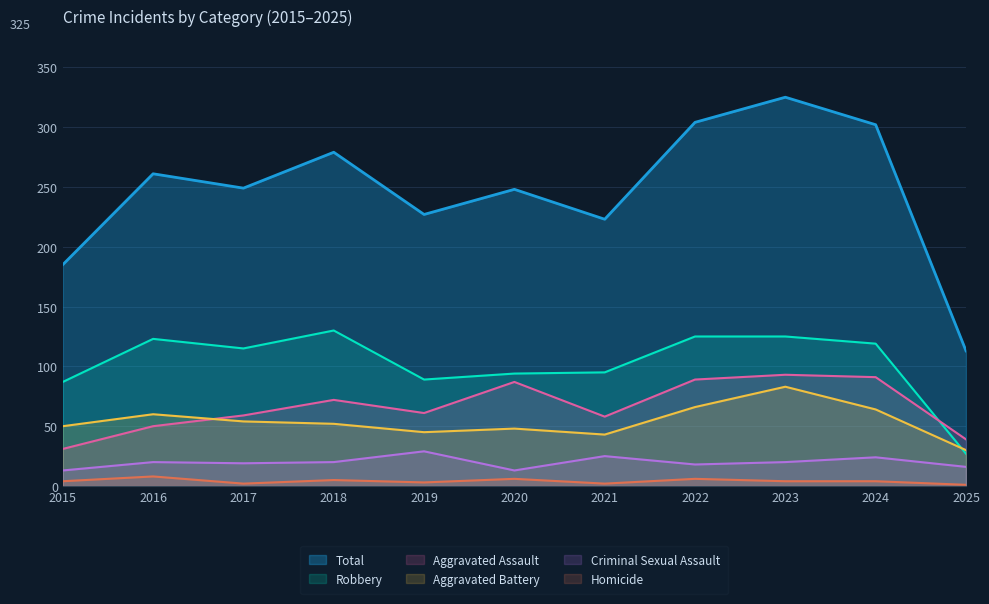

Rank the series by their maximum value, from highest to lowest.

Total, Robbery, Aggravated Assault, Aggravated Battery, Criminal Sexual Assault, Homicide